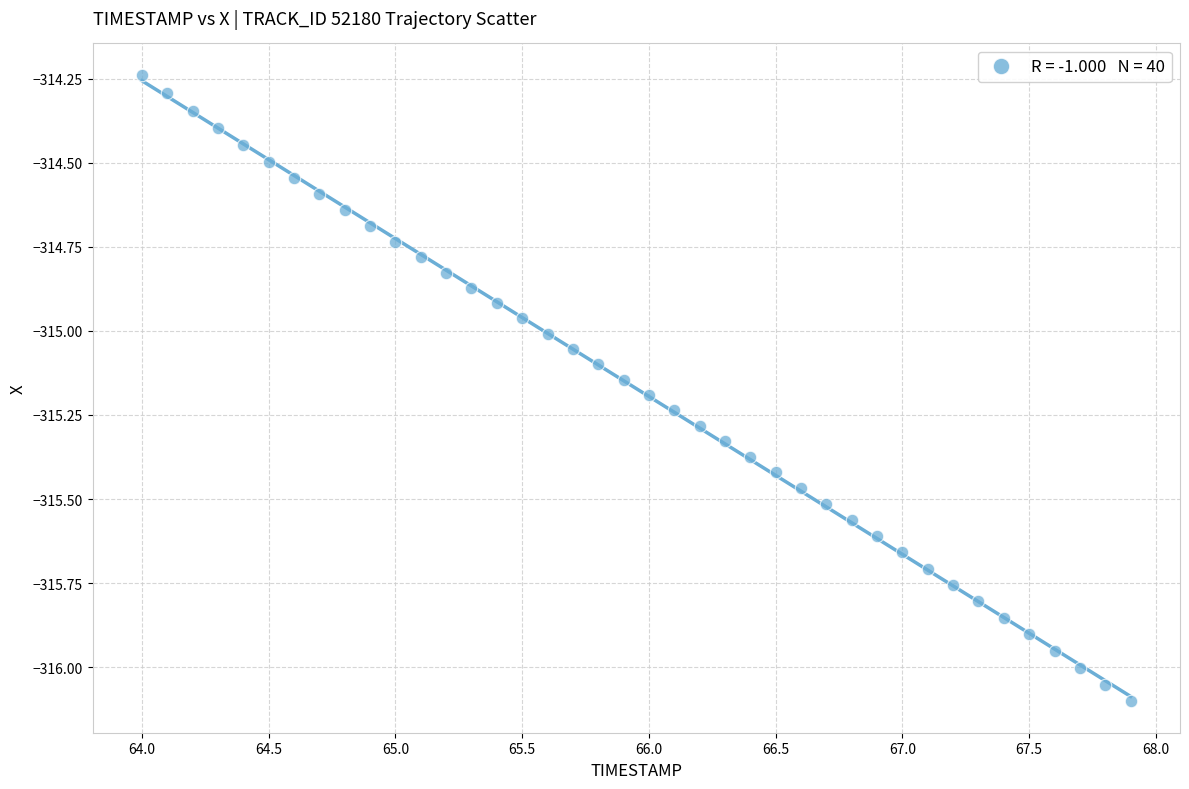

What is the range of X values (max minus min)?

3.9